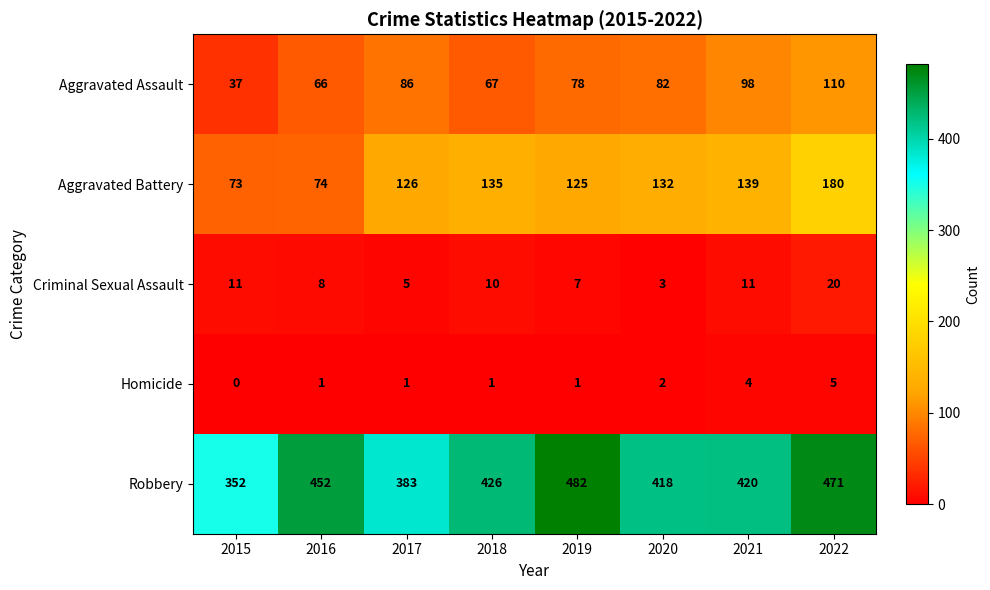

How many data points in Robbery are less than 426?

4